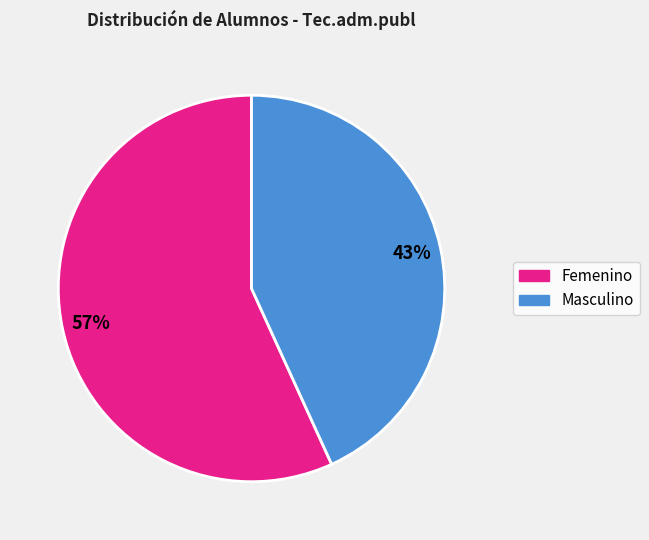

To the nearest percent, what is the average slice percentage?

50%